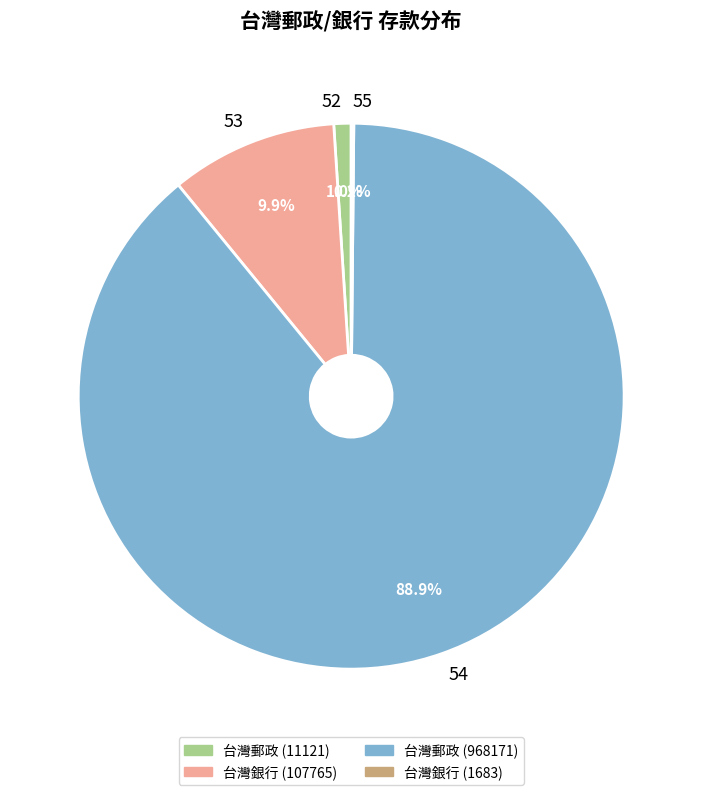

Which has a higher value, 53 or 54?

54